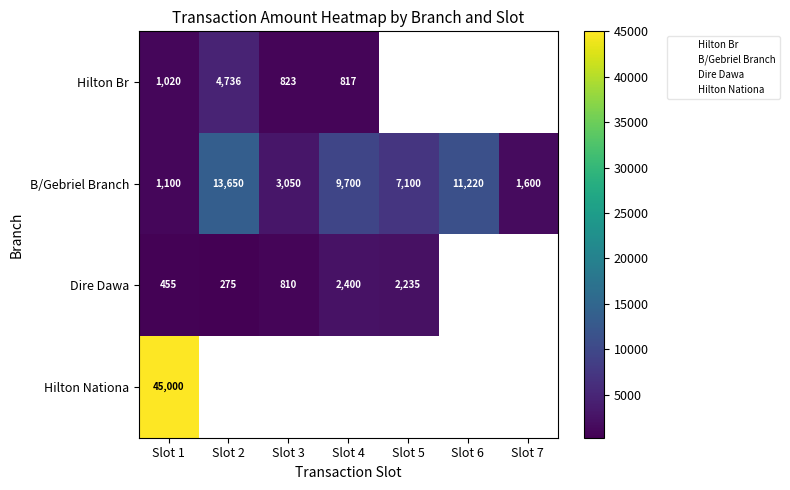

Which series changed the most between Slot 1 and Slot 4?

B/Gebriel Branch